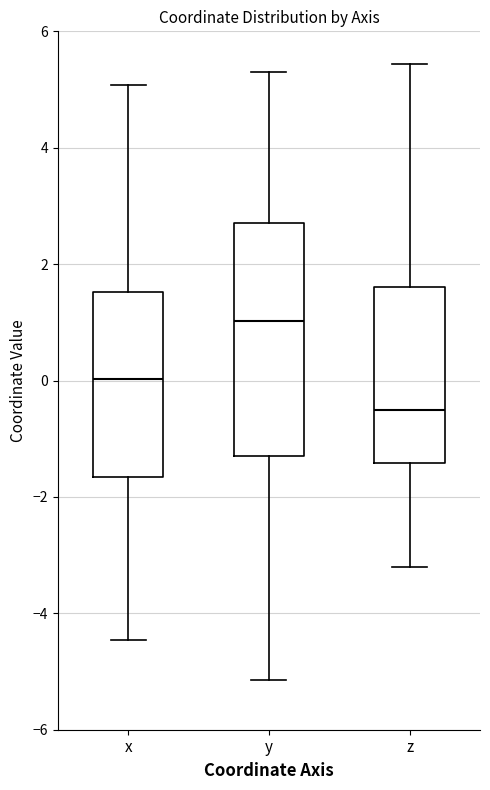

Reading left to right, read every box against the y-axis: the position of its median line, the range the box covers, and the ends of its whiskers. The values are not printed on the chart, so give them approximately, as read against the axis.

x: median 0.0, box -1.6 to 1.6, whiskers -4.4 to 5.0
y: median 1.0, box -1.2 to 2.8, whiskers -5.2 to 5.4
z: median -0.6, box -1.4 to 1.6, whiskers -3.2 to 5.4